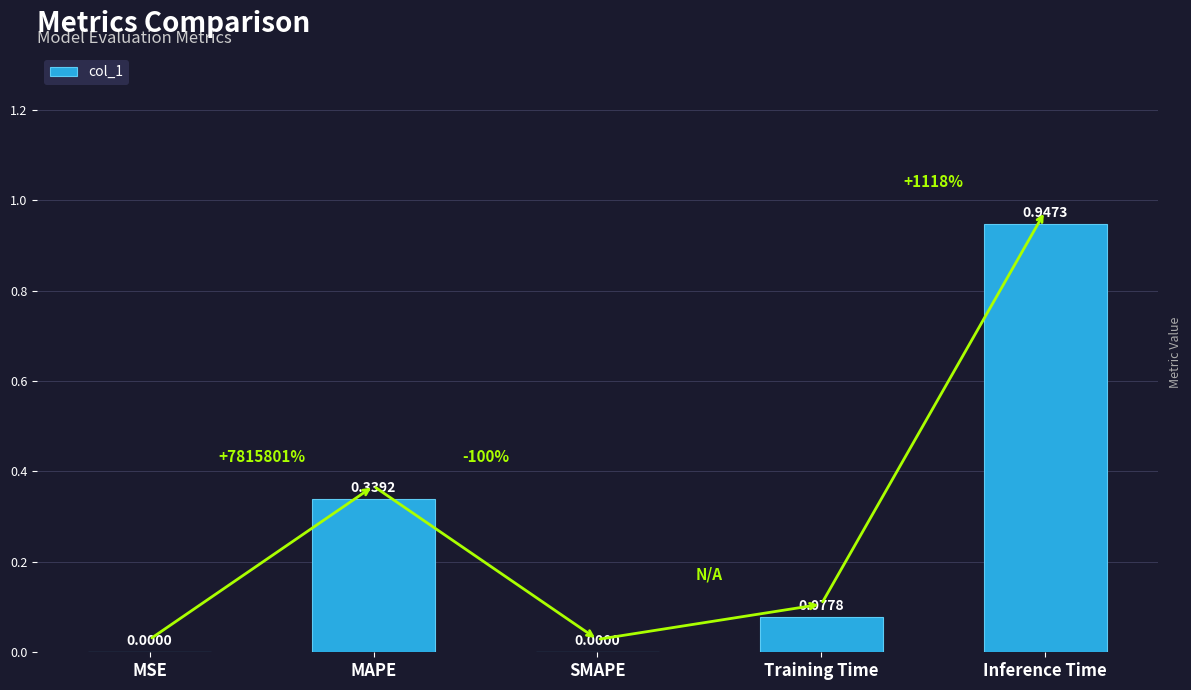

What is the sum of the values at Inference Time and MAPE?

1.3